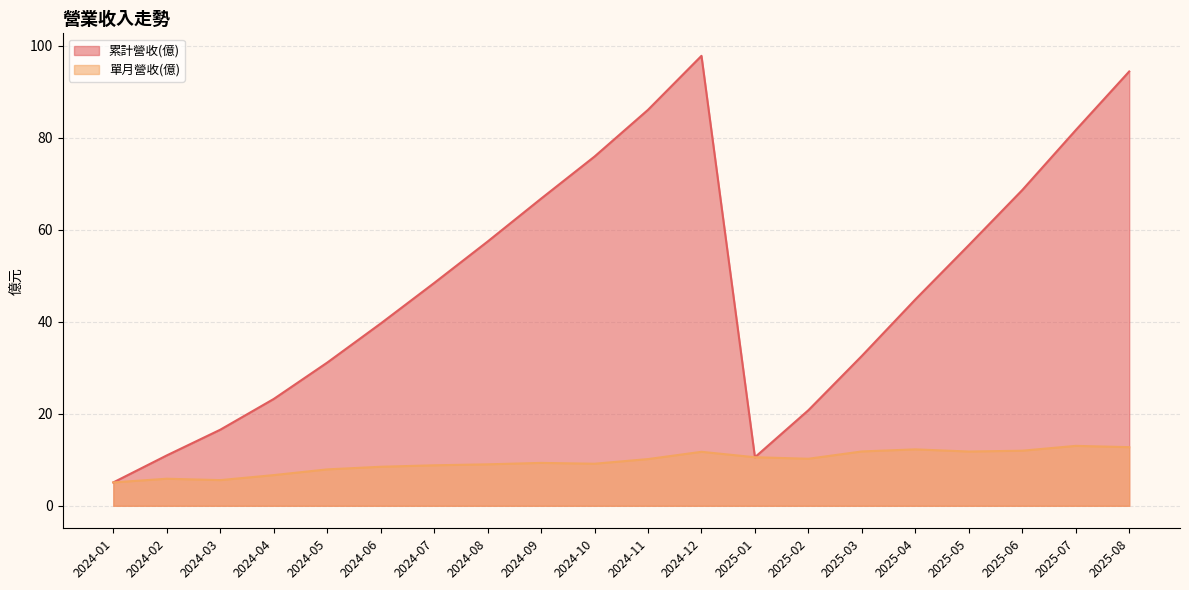

Read the 累計營收(億) value at 2025-04.

44.8